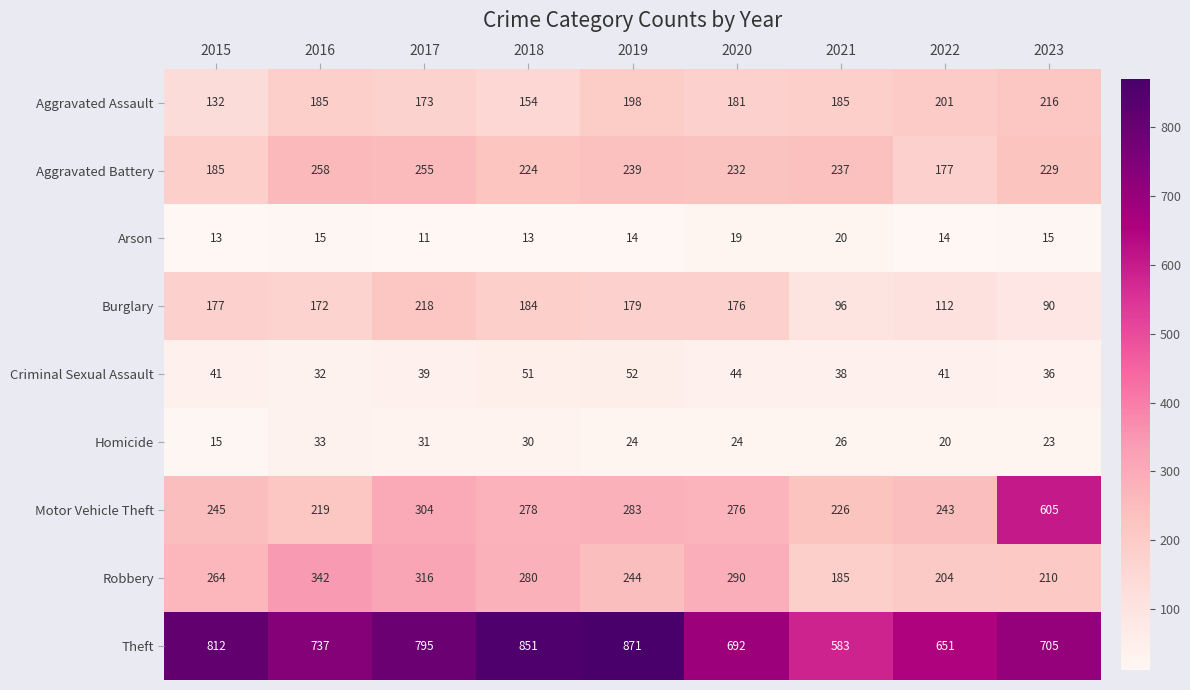

At 2015, list the series in order from largest to smallest.

Theft, Robbery, Motor Vehicle Theft, Aggravated Battery, Burglary, Aggravated Assault, Criminal Sexual Assault, Homicide, Arson